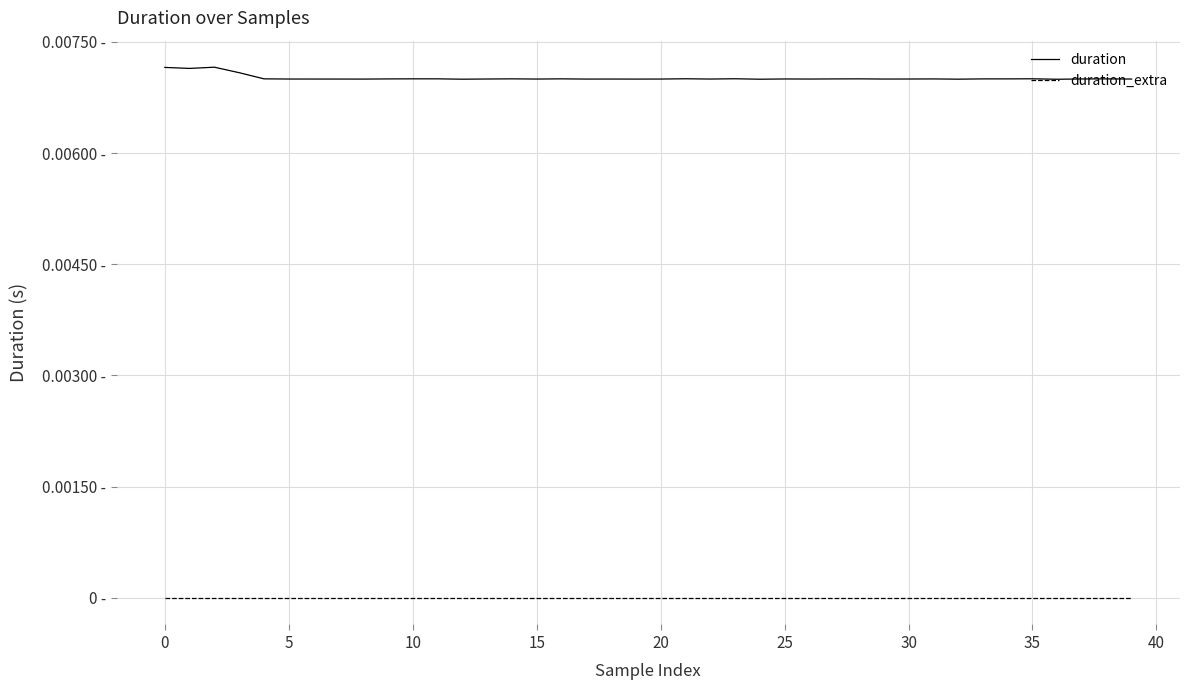

Does the chart display data point markers on the line(s)?

No